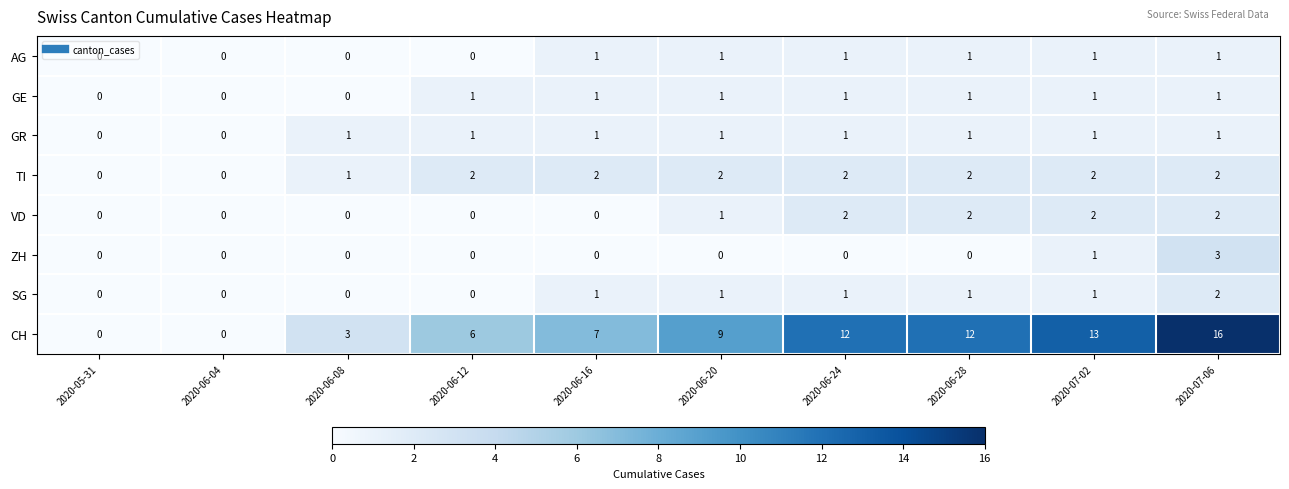

What is the sum of all ZH values?

4